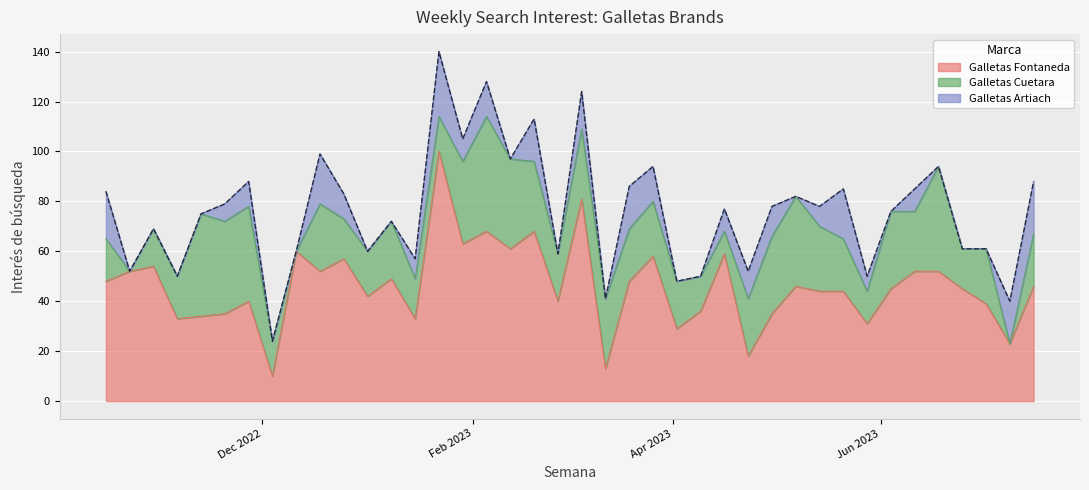

What is the label of the 20th point from the left?

2023-02-26